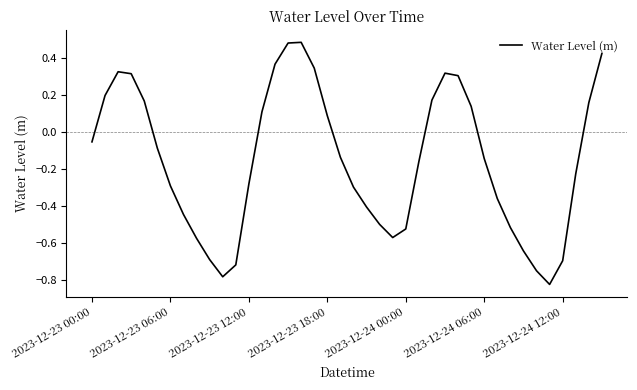

At which category does the data reach its first local valley?

10